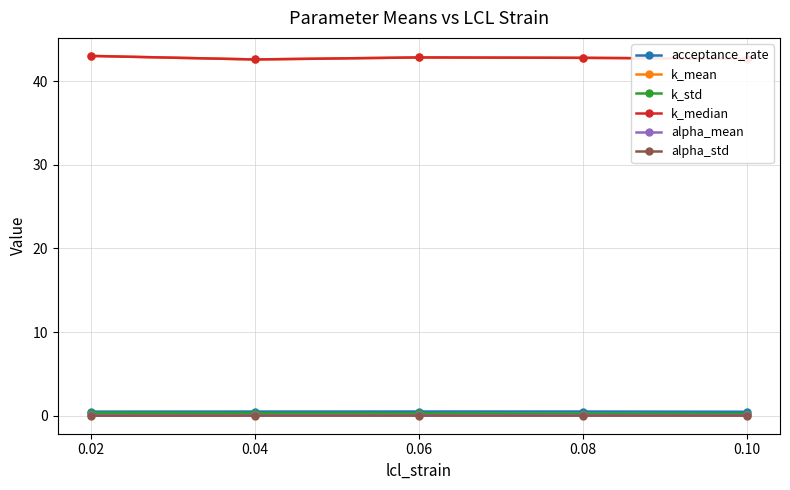

What is the average value of the k_mean series?

42.8